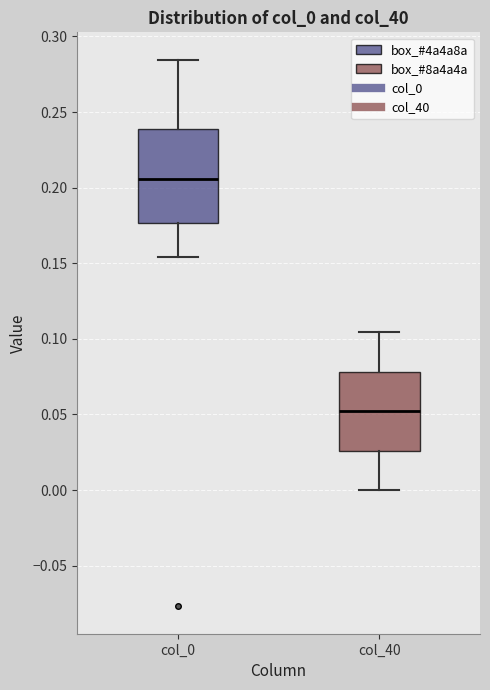

Comparing the boxes themselves (not the whiskers), which one is the tallest?

col_0